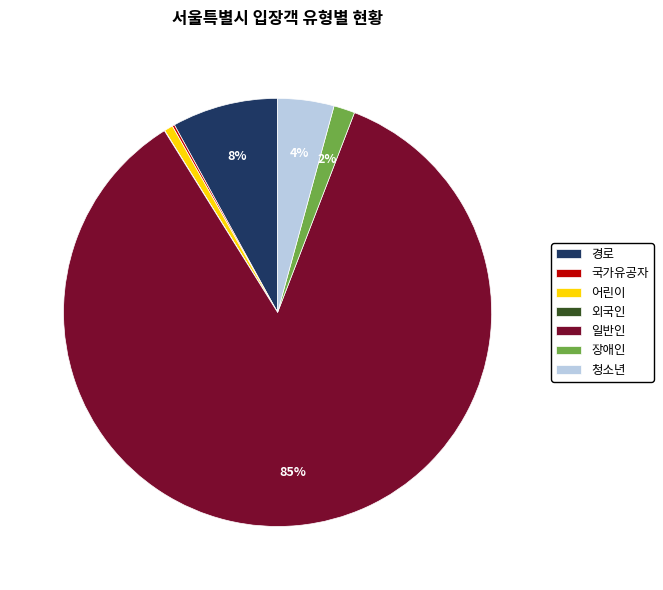

Does 경로 account for over 50% of the chart?

No